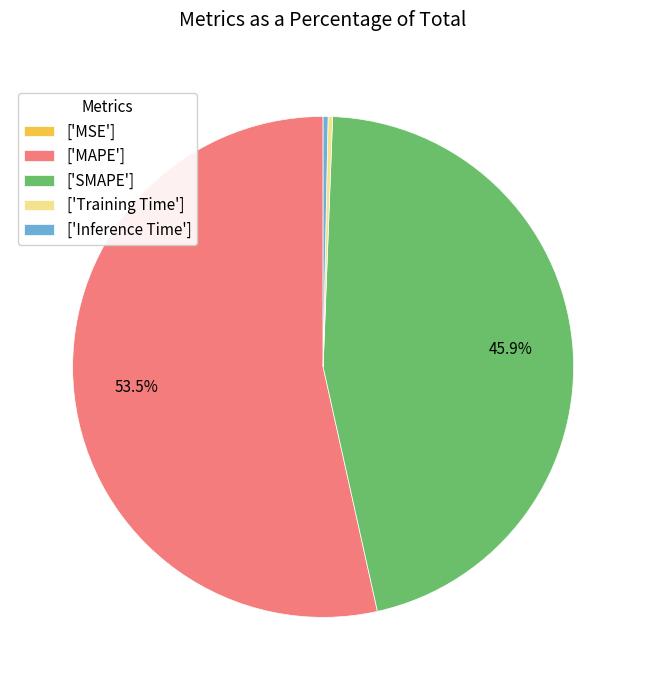

To the nearest percent, what is the average slice percentage?

20%